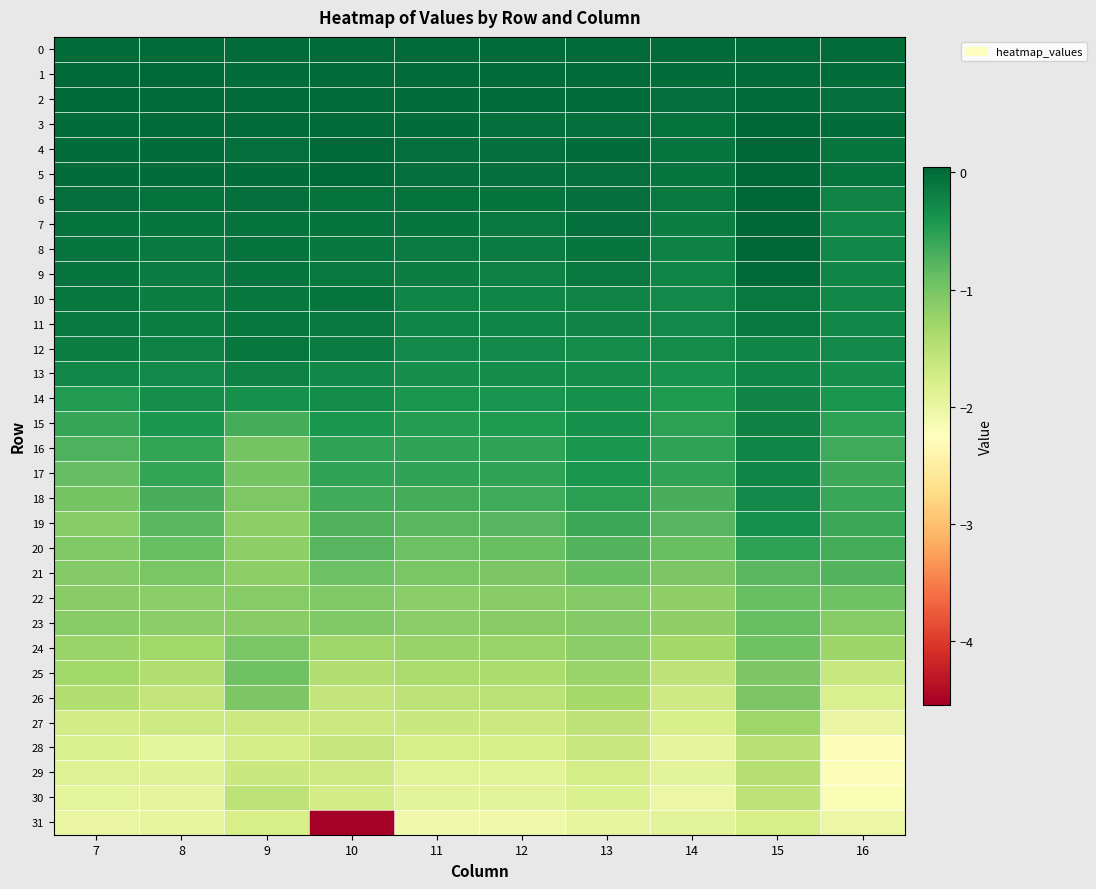

Reading left to right, transcribe all the data shown in this chart.

0: 7=0.0	8=0.0	9=0.0	10=0.0	11=0.0	12=0.0	13=0.0	14=0.0	15=0.0	16=0.0
1: 7=0.0	8=0.0	9=-0.0	10=0.0	11=-0.0	12=-0.0	13=-0.0	14=-0.0	15=-0.0	16=-0.0
2: 7=0.0	8=0.0	9=-0.0	10=0.0	11=-0.0	12=-0.0	13=-0.0	14=-0.0	15=0.0	16=-0.0
3: 7=-0.0	8=-0.0	9=-0.0	10=0.0	11=-0.0	12=-0.0	13=-0.0	14=-0.1	15=0.0	16=-0.0
4: 7=-0.0	8=-0.0	9=-0.0	10=0.0	11=-0.0	12=-0.0	13=-0.0	14=-0.1	15=0.0	16=-0.1
5: 7=-0.0	8=-0.0	9=-0.0	10=0.0	11=-0.0	12=-0.0	13=-0.0	14=-0.1	15=0.0	16=-0.1
6: 7=-0.0	8=-0.1	9=-0.0	10=-0.1	11=-0.0	12=-0.1	13=-0.0	14=-0.1	15=0.0	16=-0.2
7: 7=-0.1	8=-0.1	9=-0.1	10=-0.1	11=-0.1	12=-0.1	13=-0.0	14=-0.2	15=0.0	16=-0.3
8: 7=-0.1	8=-0.1	9=-0.1	10=-0.1	11=-0.1	12=-0.2	13=-0.1	14=-0.2	15=0.0	16=-0.3
9: 7=-0.1	8=-0.2	9=-0.1	10=-0.1	11=-0.2	12=-0.2	13=-0.1	14=-0.3	15=0.0	16=-0.3
10: 7=-0.1	8=-0.2	9=-0.1	10=-0.1	11=-0.2	12=-0.2	13=-0.2	14=-0.3	15=-0.1	16=-0.3
11: 7=-0.1	8=-0.2	9=-0.1	10=-0.1	11=-0.2	12=-0.2	13=-0.2	14=-0.3	15=-0.1	16=-0.3
12: 7=-0.2	8=-0.2	9=-0.1	10=-0.2	11=-0.3	12=-0.3	13=-0.3	14=-0.3	15=-0.3	16=-0.3
13: 7=-0.3	8=-0.3	9=-0.2	10=-0.3	11=-0.3	12=-0.3	13=-0.3	14=-0.4	15=-0.3	16=-0.3
14: 7=-0.5	8=-0.3	9=-0.4	10=-0.3	11=-0.4	12=-0.4	13=-0.4	14=-0.4	15=-0.2	16=-0.4
15: 7=-0.6	8=-0.4	9=-0.7	10=-0.4	11=-0.5	12=-0.5	13=-0.4	14=-0.5	15=-0.2	16=-0.5
16: 7=-0.7	8=-0.6	9=-1.0	10=-0.6	11=-0.6	12=-0.6	13=-0.4	14=-0.6	15=-0.2	16=-0.6
17: 7=-0.9	8=-0.6	9=-1.0	10=-0.6	11=-0.6	12=-0.6	13=-0.4	14=-0.6	15=-0.2	16=-0.6
18: 7=-1.0	8=-0.7	9=-1.1	10=-0.7	11=-0.7	12=-0.6	13=-0.5	14=-0.7	15=-0.3	16=-0.6
19: 7=-1.1	8=-0.8	9=-1.2	10=-0.7	11=-0.8	12=-0.8	13=-0.6	14=-0.8	15=-0.4	16=-0.6
20: 7=-1.1	8=-0.9	9=-1.2	10=-0.8	11=-0.9	12=-0.9	13=-0.8	14=-0.9	15=-0.5	16=-0.7
21: 7=-1.1	8=-1.0	9=-1.2	10=-0.9	11=-1.0	12=-1.0	13=-0.9	14=-1.0	15=-0.8	16=-0.8
22: 7=-1.1	8=-1.1	9=-1.1	10=-1.1	11=-1.1	12=-1.1	13=-1.1	14=-1.2	15=-0.9	16=-0.9
23: 7=-1.1	8=-1.1	9=-1.1	10=-1.1	11=-1.1	12=-1.1	13=-1.1	14=-1.2	15=-0.9	16=-1.1
24: 7=-1.2	8=-1.3	9=-1.0	10=-1.3	11=-1.2	12=-1.3	13=-1.2	14=-1.3	15=-1.0	16=-1.3
25: 7=-1.3	8=-1.4	9=-0.9	10=-1.4	11=-1.4	12=-1.4	13=-1.3	14=-1.6	15=-1.0	16=-1.6
26: 7=-1.5	8=-1.6	9=-1.0	10=-1.6	11=-1.5	12=-1.5	13=-1.3	14=-1.7	15=-1.0	16=-1.8
27: 7=-1.7	8=-1.7	9=-1.7	10=-1.7	11=-1.7	12=-1.7	13=-1.6	14=-1.8	15=-1.3	16=-2.0
28: 7=-1.8	8=-1.9	9=-1.7	10=-1.6	11=-1.8	12=-1.8	13=-1.7	14=-2.0	15=-1.5	16=-2.2
29: 7=-1.9	8=-1.9	9=-1.6	10=-1.7	11=-1.9	12=-1.9	13=-1.8	14=-1.9	15=-1.5	16=-2.2
30: 7=-1.9	8=-1.9	9=-1.5	10=-1.7	11=-1.9	12=-1.9	13=-1.8	14=-2.0	15=-1.5	16=-2.2
31: 7=-2.0	8=-2.0	9=-1.8	10=-4.5	11=-2.1	12=-2.1	13=-2.0	14=-1.9	15=-1.8	16=-2.0